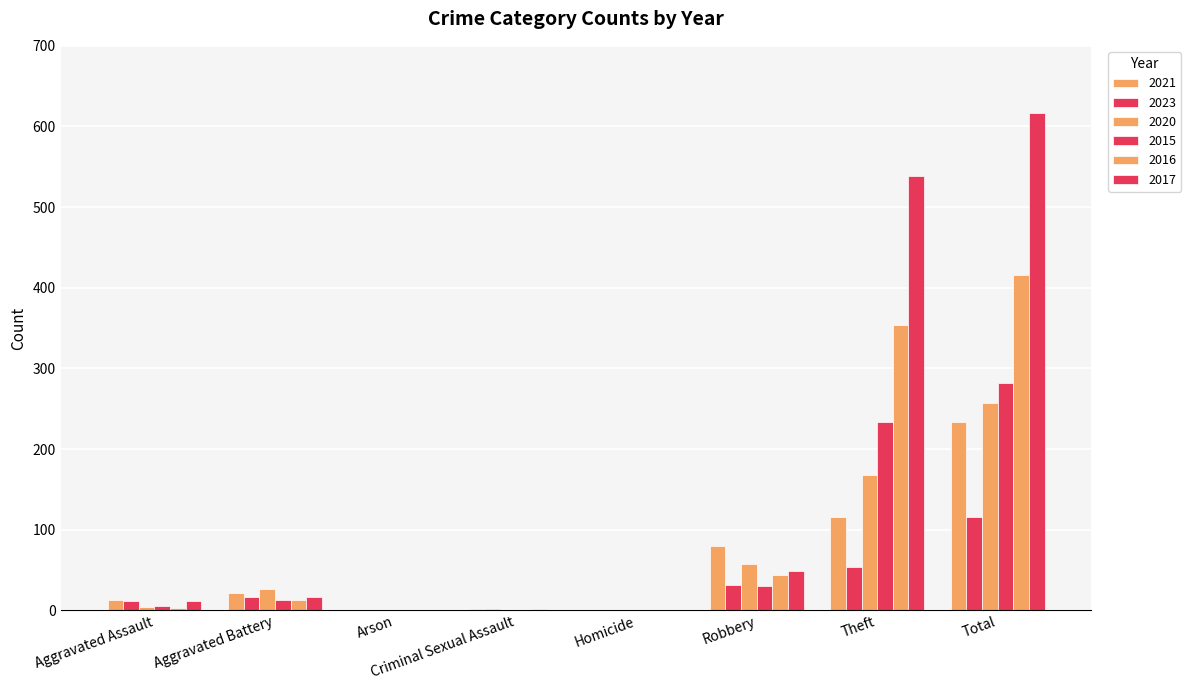

At Total, list the series in order from largest to smallest.

2017, 2016, 2015, 2020, 2021, 2023